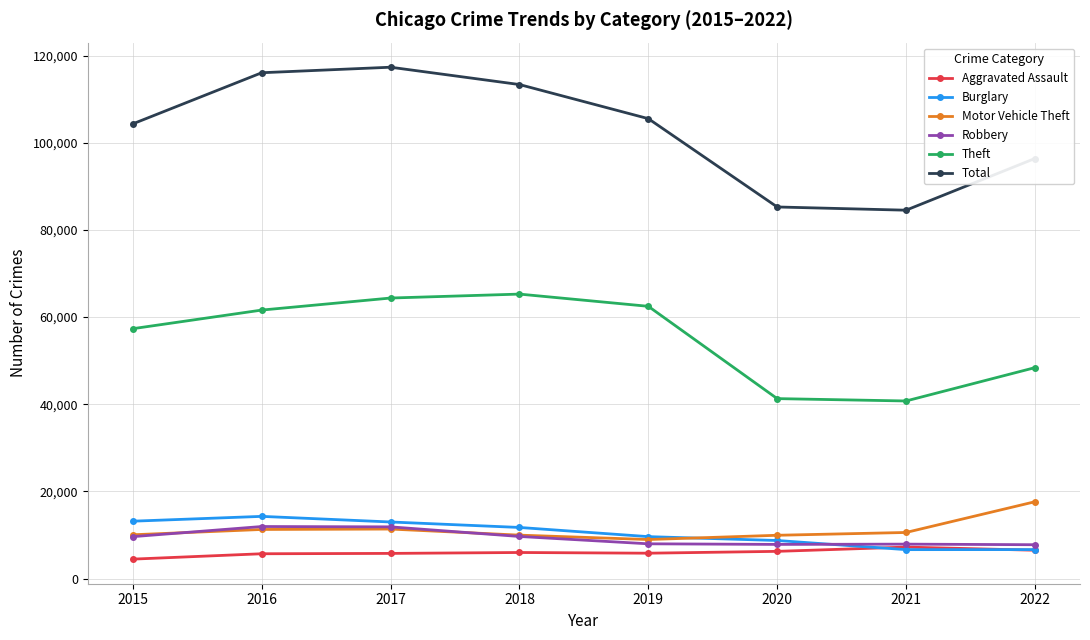

Which series has the largest total across all categories?

Total